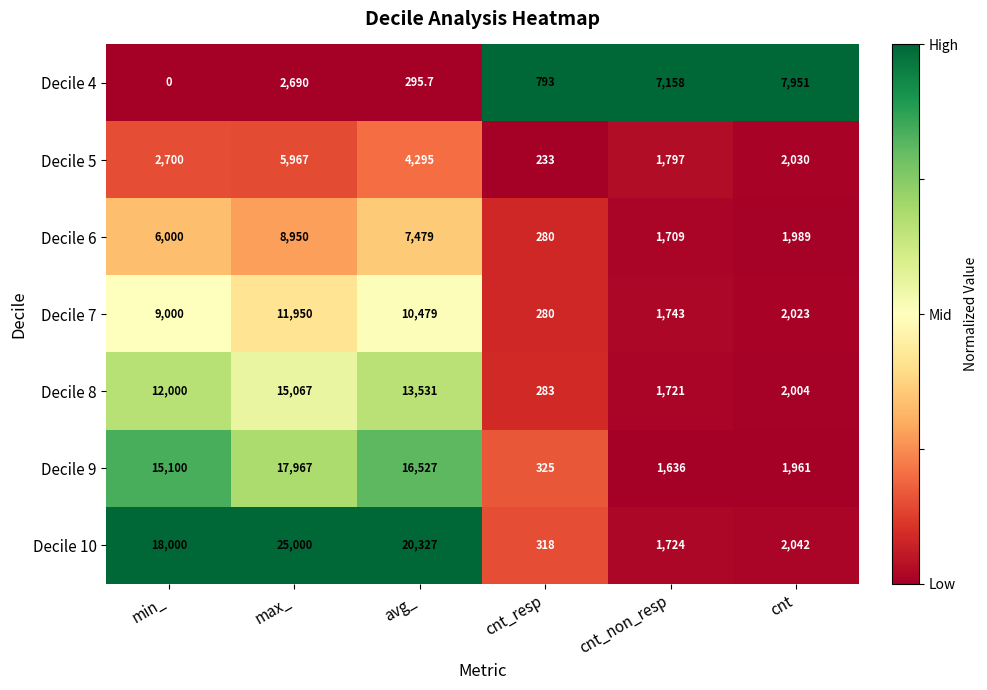

What is the total value across all series at cnt?

20000.0